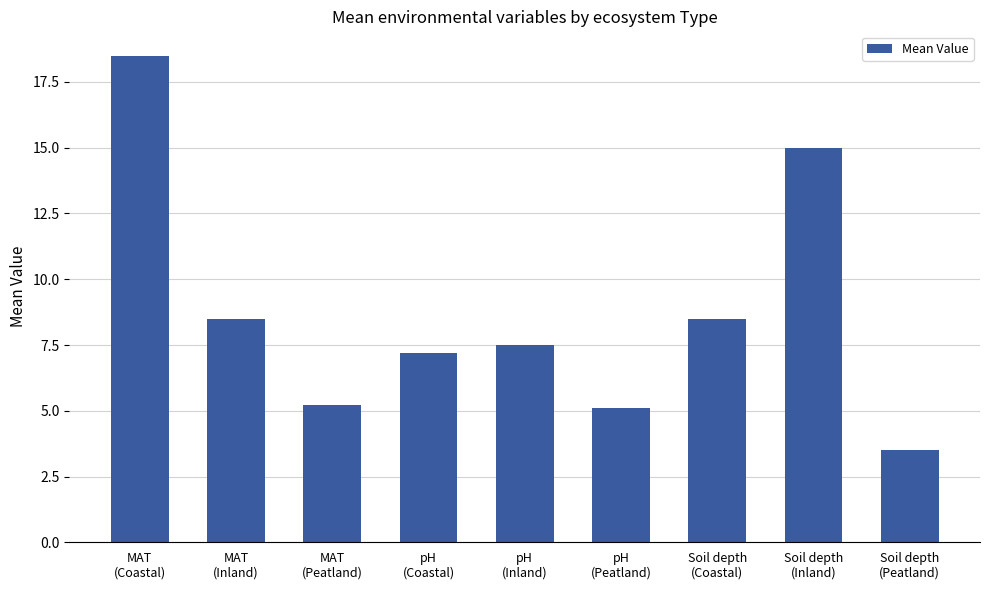

What is the greatest value displayed?

18.5